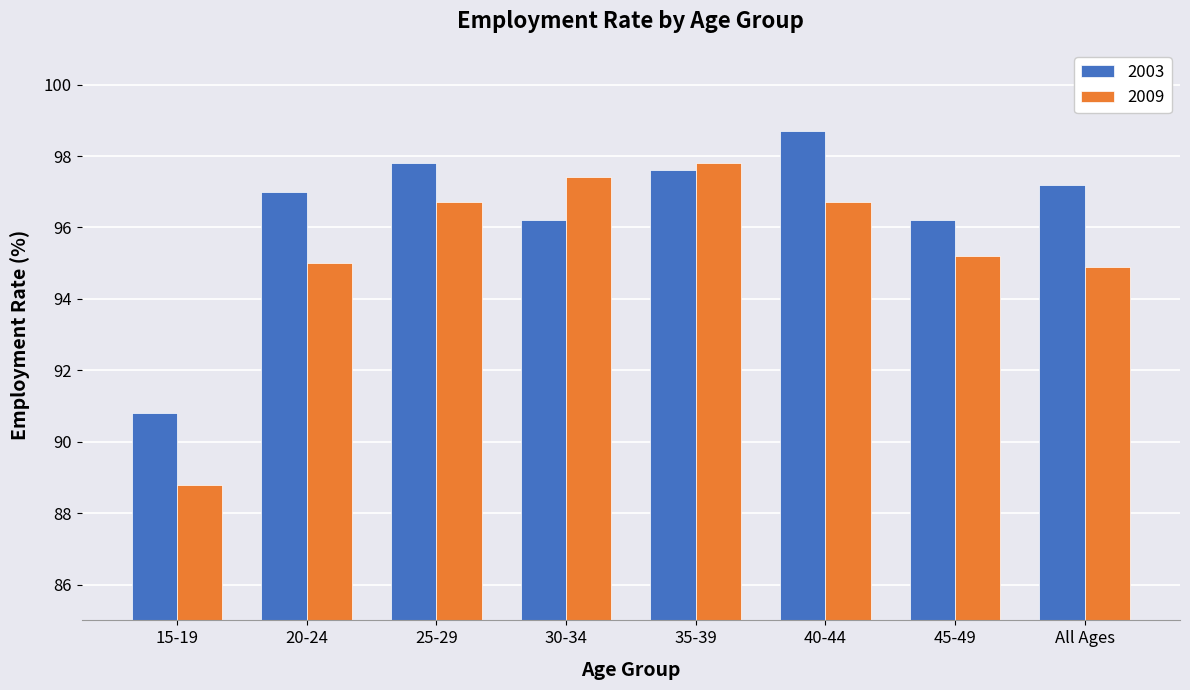

What is the minimum value shown in the chart?

88.8